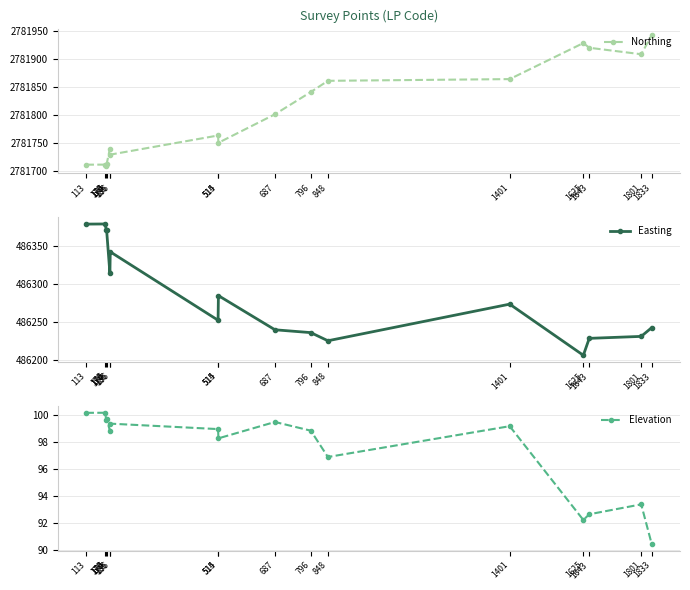

Does the chart have visible grid lines?

Yes